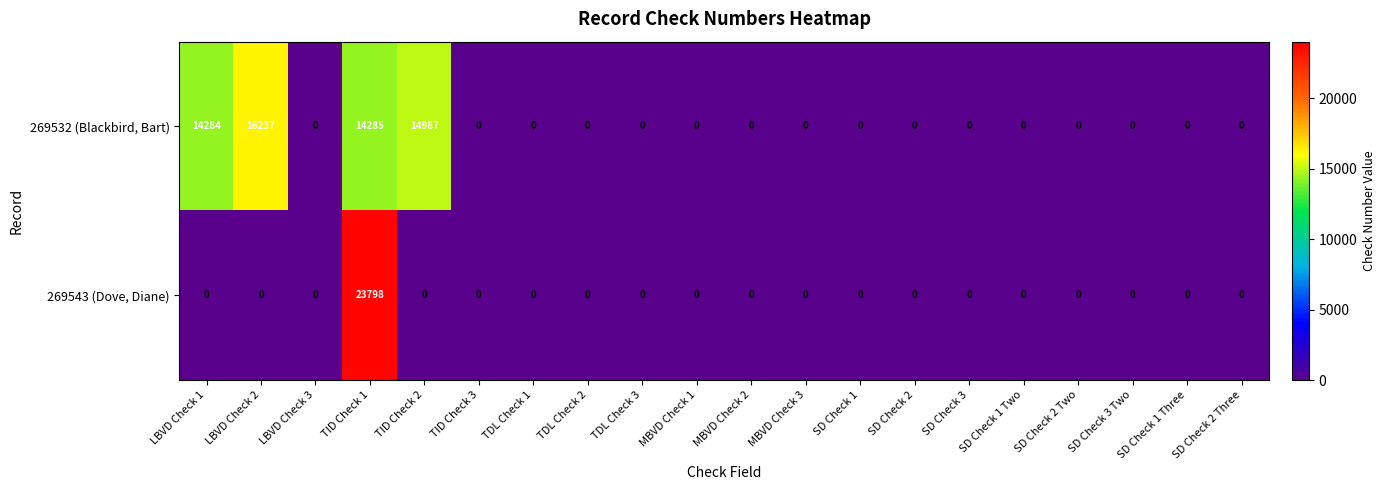

At LBVD Check 1, list the series in order from smallest to largest.

269543 (Dove, Diane), 269532 (Blackbird, Bart)